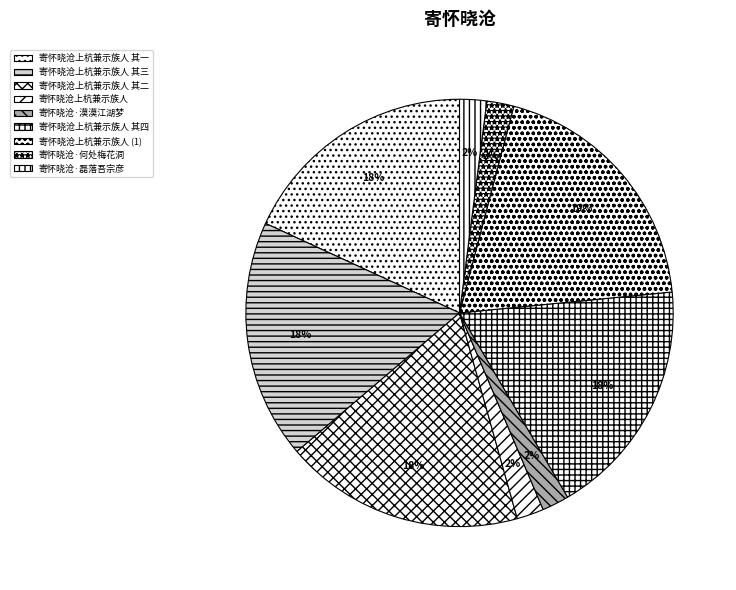

To the nearest percent, what portion does 寄怀晓沧上杭兼示族人 其二 represent?

18%